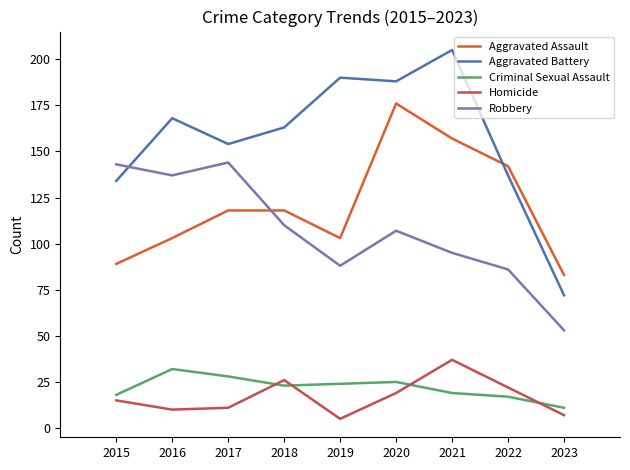

True or false: Criminal Sexual Assault and Aggravated Battery cross at least once.

False